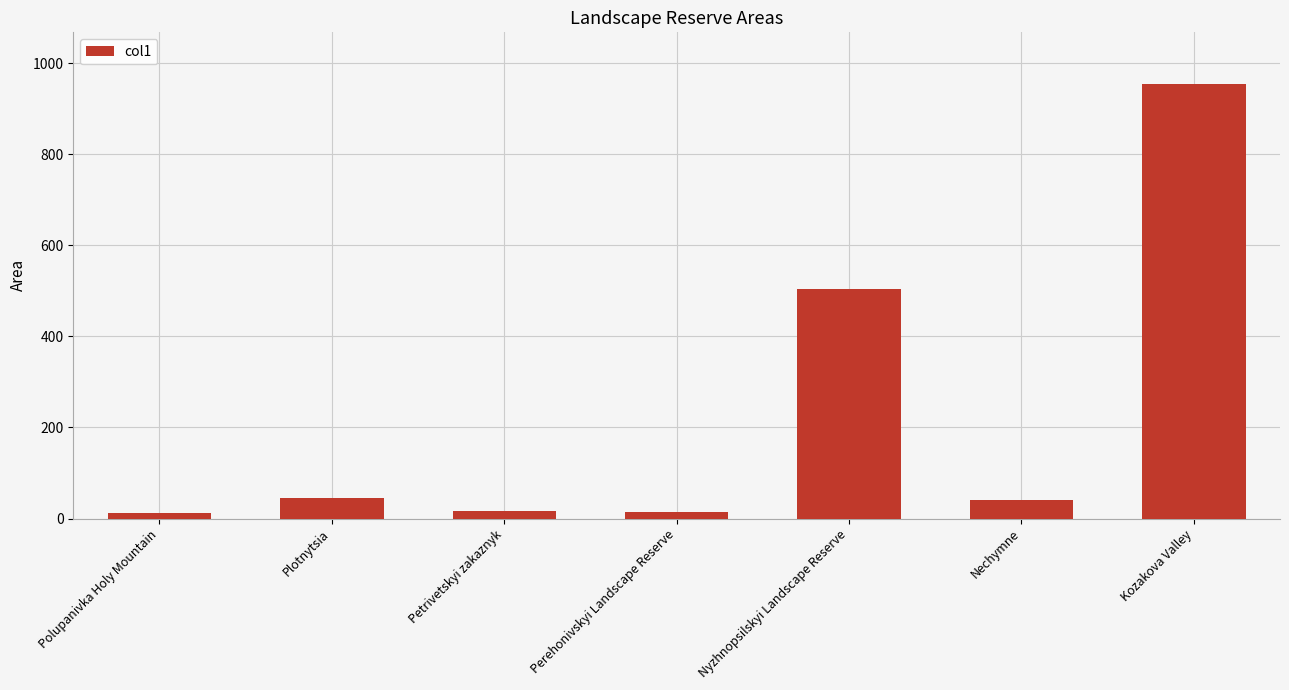

Which category has the highest value across all series?

Kozakova Valley